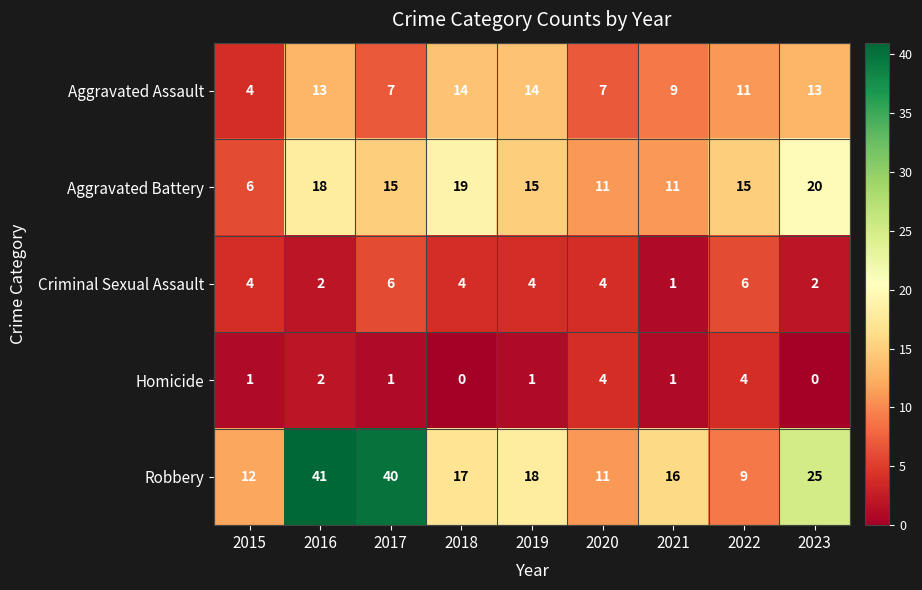

The Robbery series shows 9 at 2016. True or false?

False